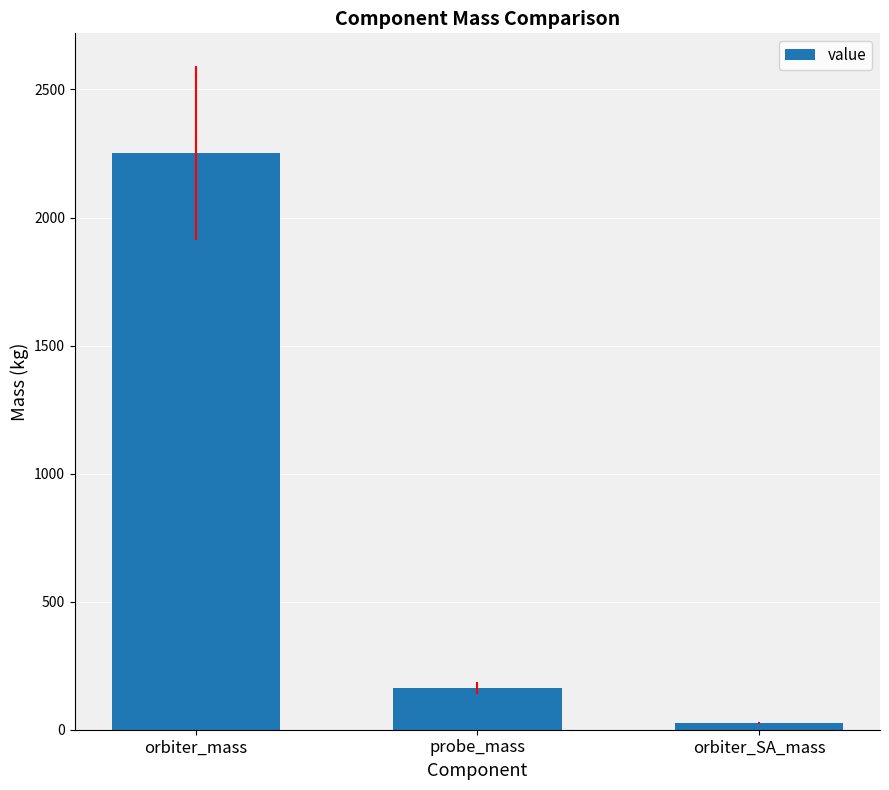

Where does the data first go above 162?

orbiter_mass